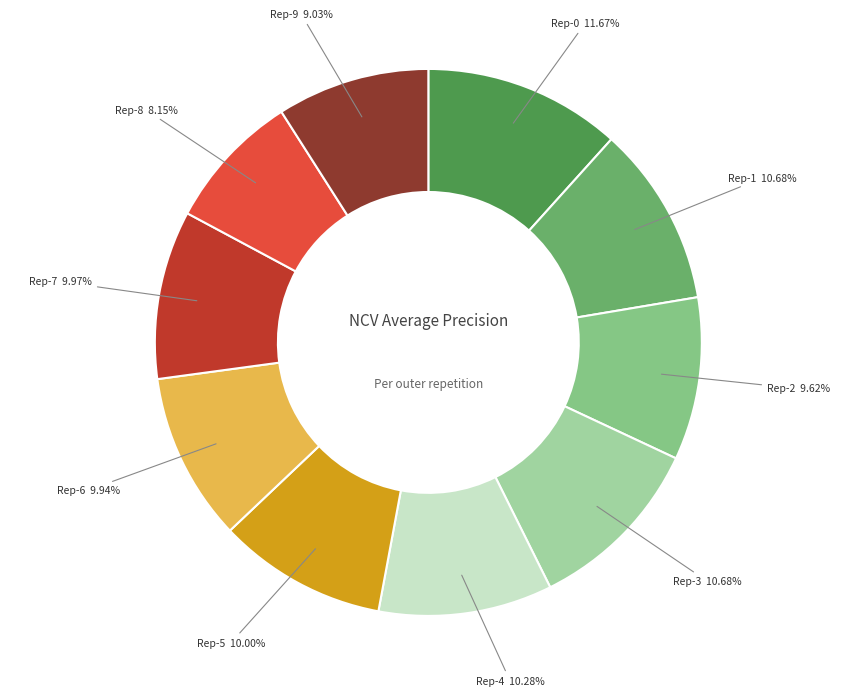

How many slices are in this pie chart?

10